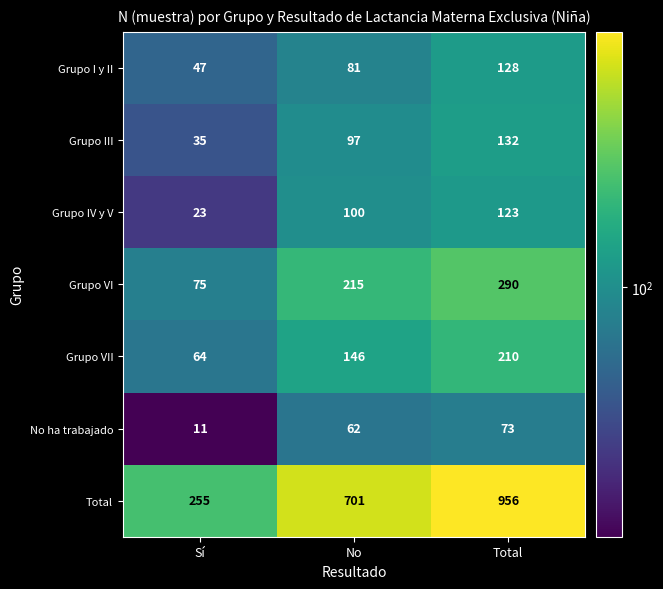

Rank the series by their maximum value, from highest to lowest.

Total, Grupo VI, Grupo VII, Grupo III, Grupo I y II, Grupo IV y V, No ha trabajado